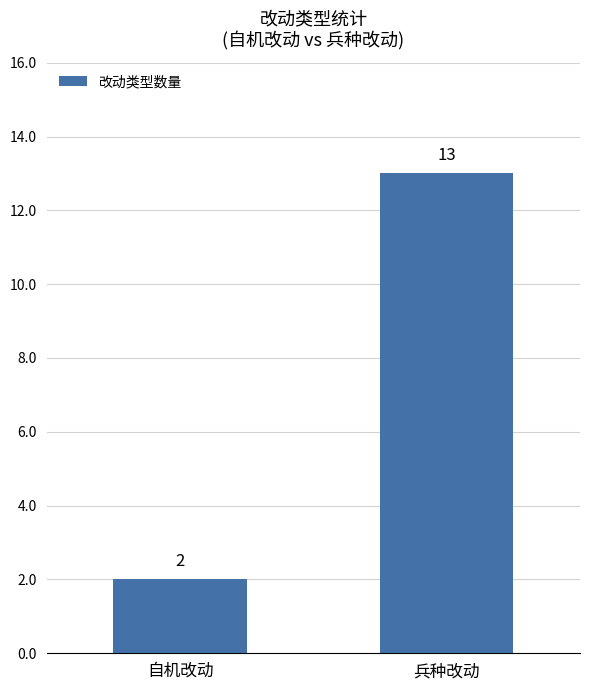

Reading left to right, what are all the values shown in this chart?

自机改动=2	兵种改动=13